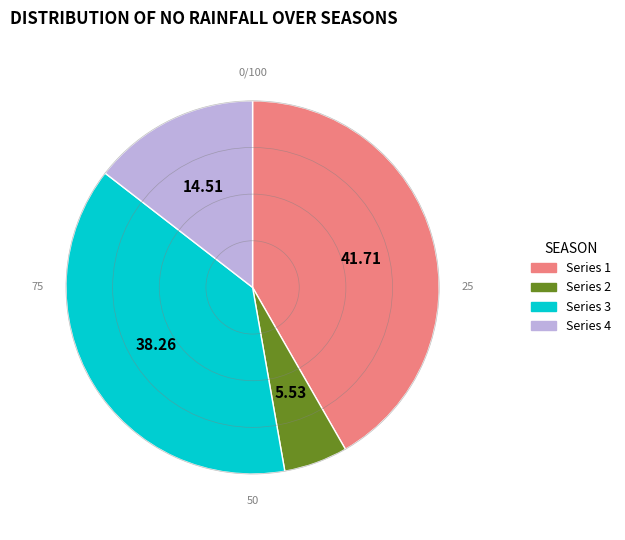

Rank the categories by value from lowest to highest.

Series 2, Series 4, Series 3, Series 1